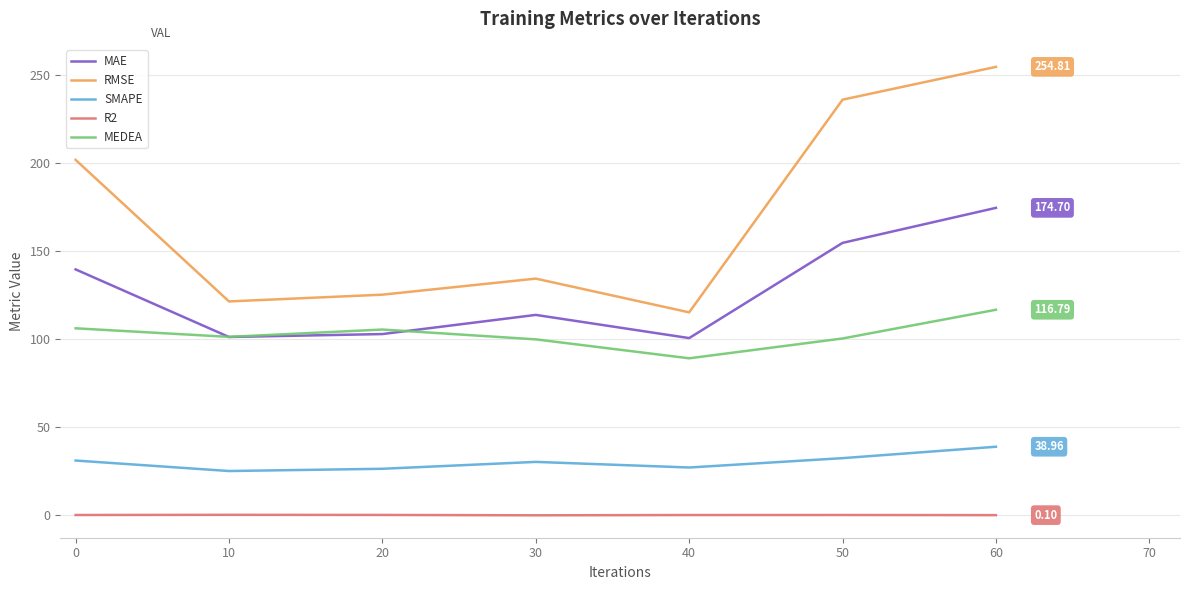

True or false: RMSE and MAE intersect in this chart.

False